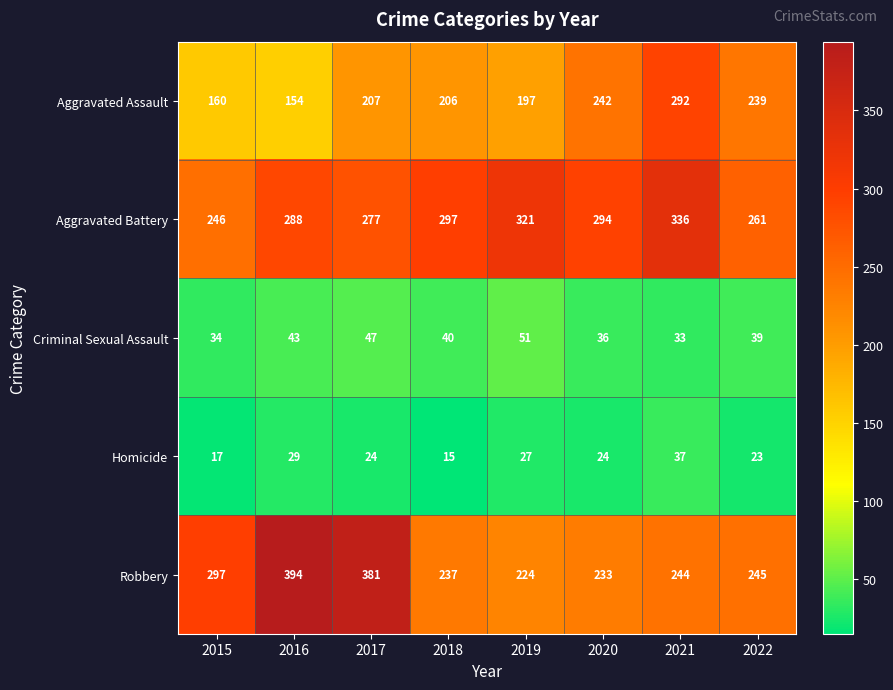

Read the Aggravated Assault value at 2016.

154